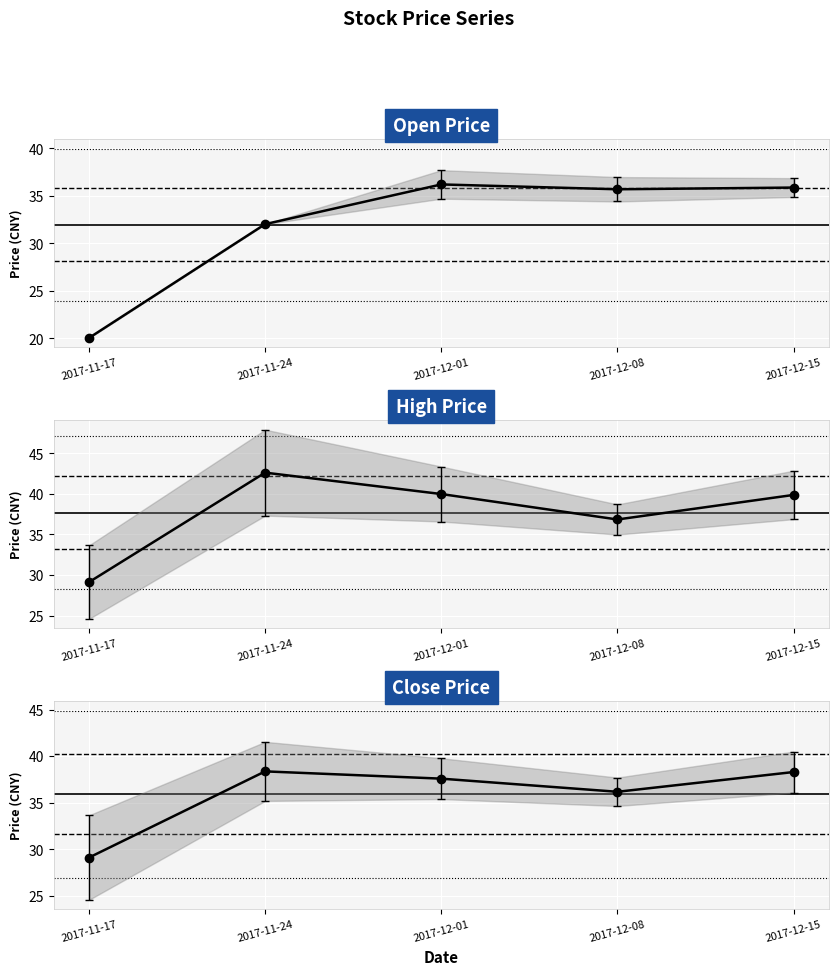

True or false: high and close cross at least once.

False